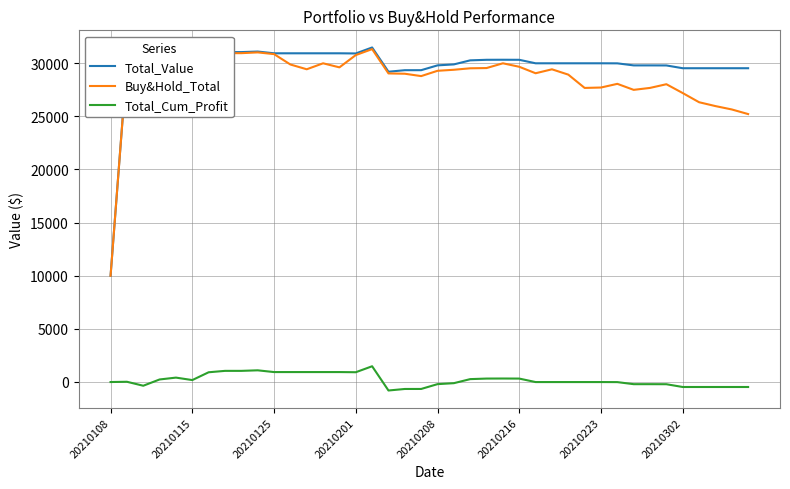

How many distinct data groups are displayed?

3